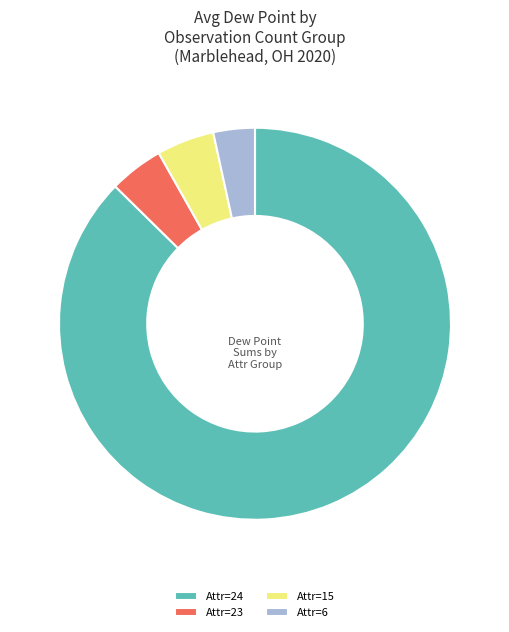

Does Attr=15 represent more than half of the total?

No